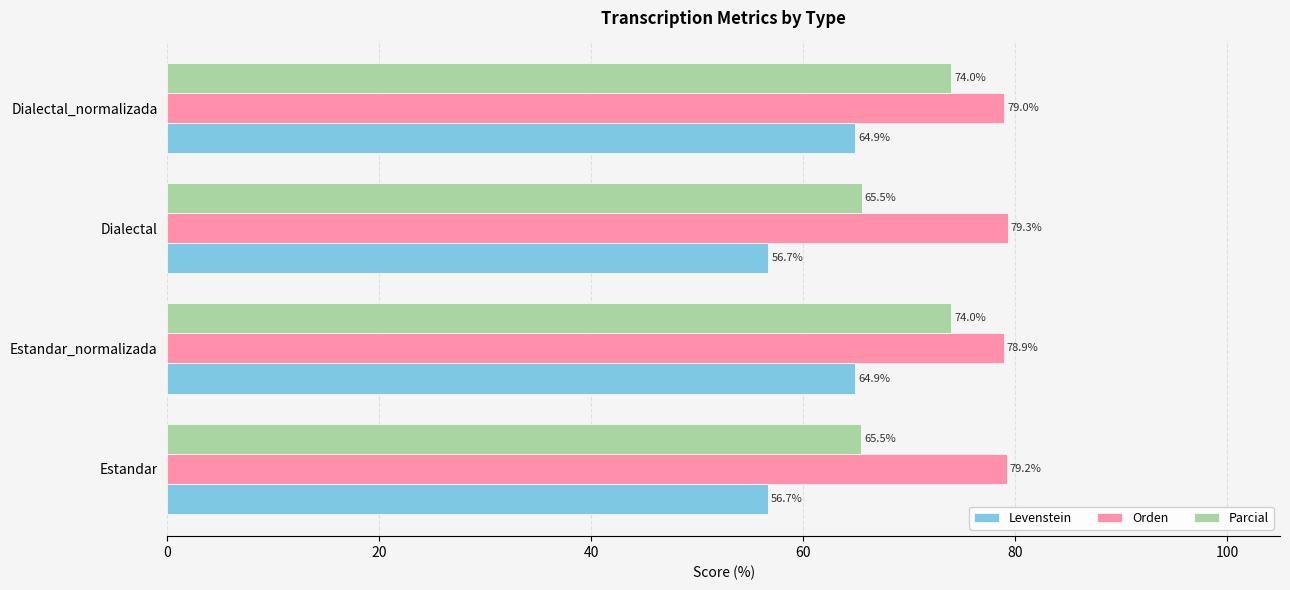

Which series has the largest range (max minus min)?

Parcial